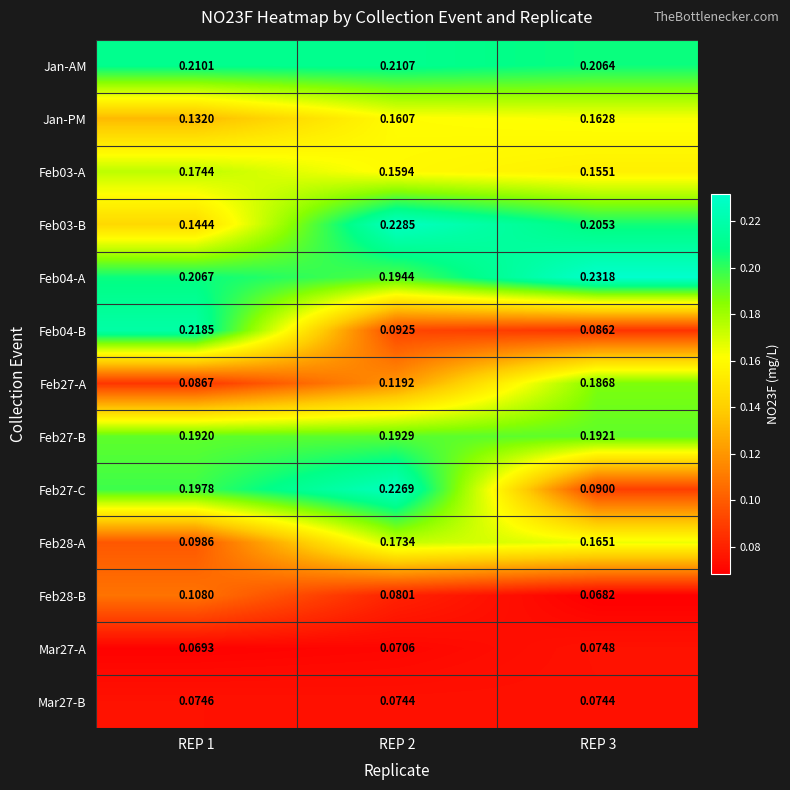

Is the value of Feb04-A at REP 1 greater than the value of Jan-PM at REP 2?

Yes